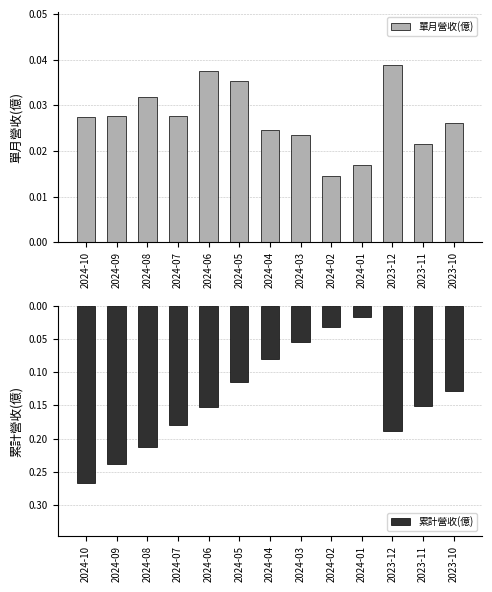

The 累計營收(億) series shows 0.0 at 2024-01. True or false?

True